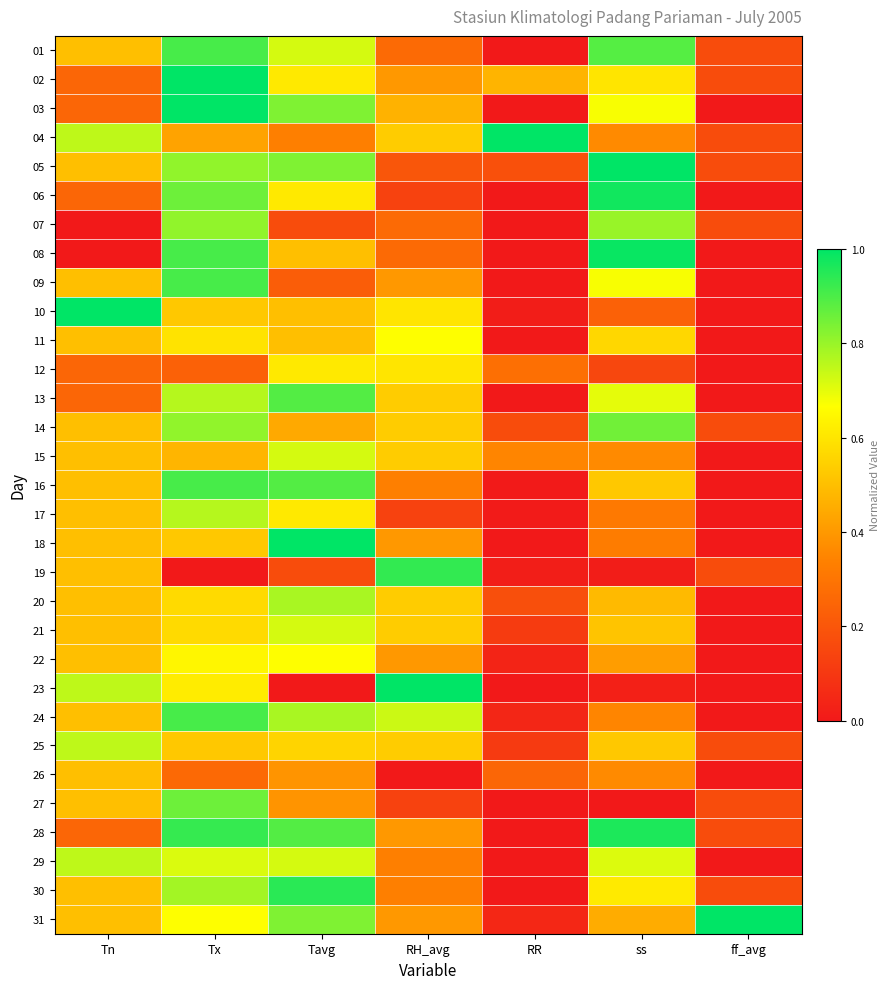

Which category has the lowest value across all series?

RR